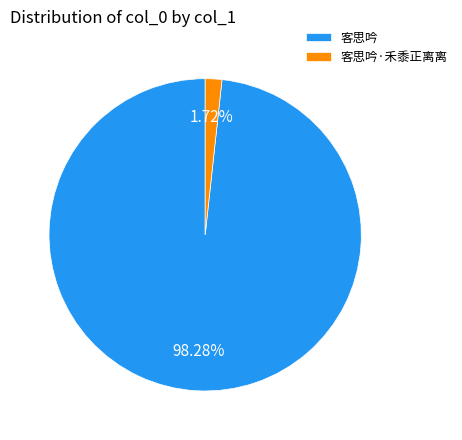

Count the number of slices in the pie.

2